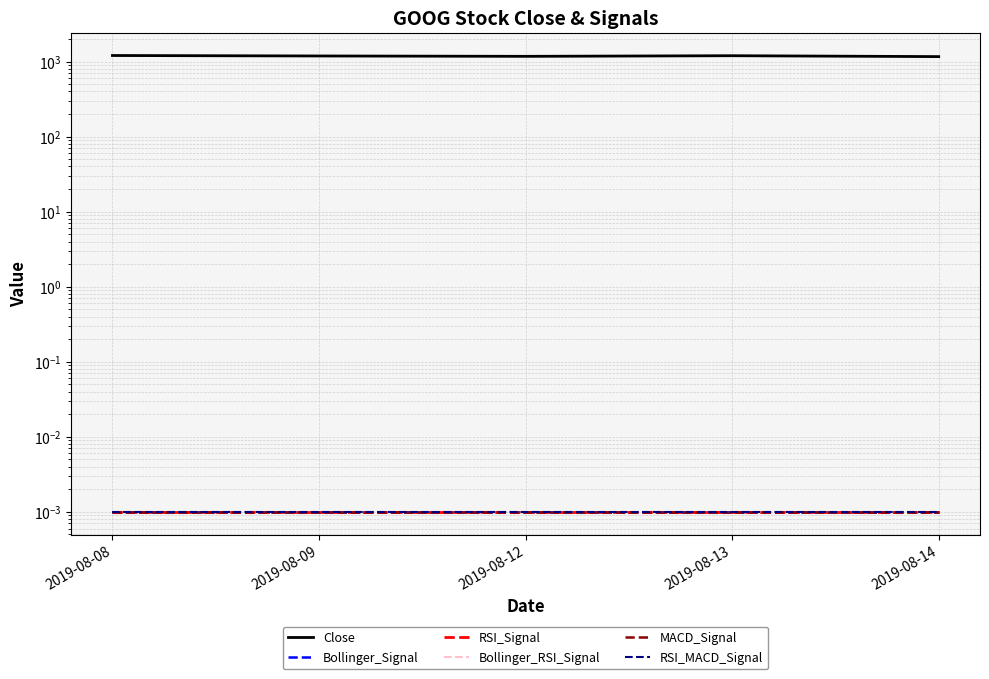

Which label corresponds to the smallest value in the chart?

2019-08-08